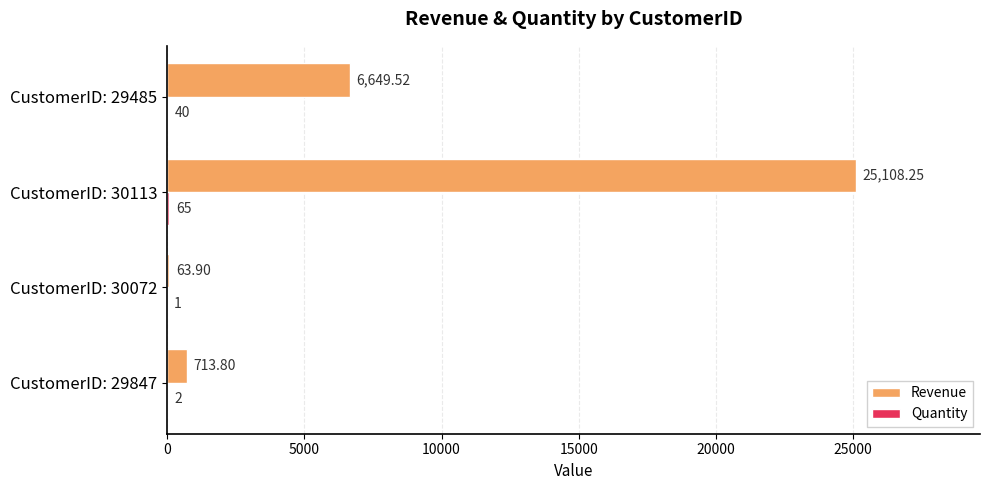

Which series has the largest total across all categories?

Revenue